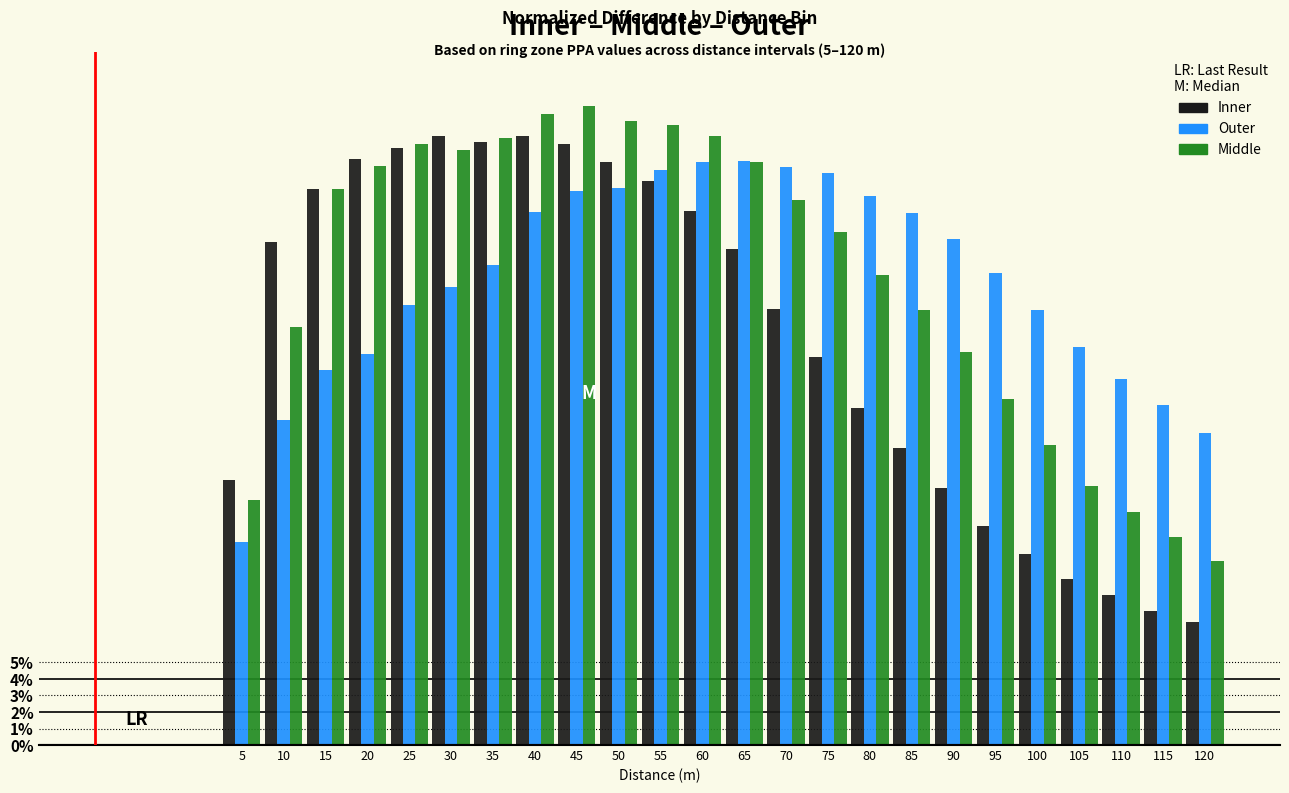

Does the chart contain any negative values?

No